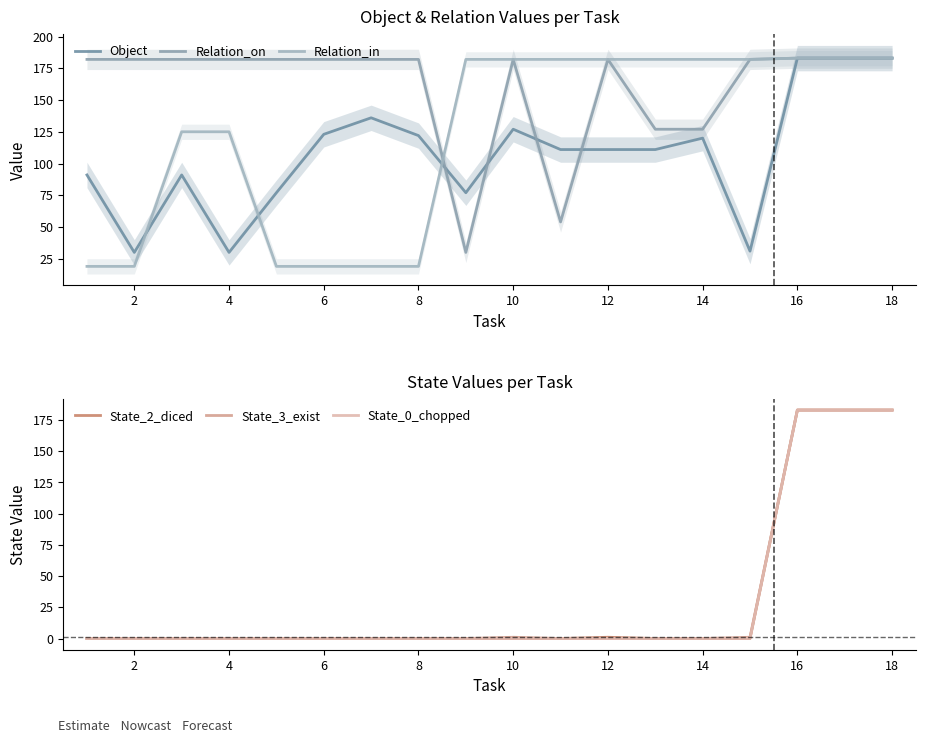

At how many categories does at least one series exceed 108?

18